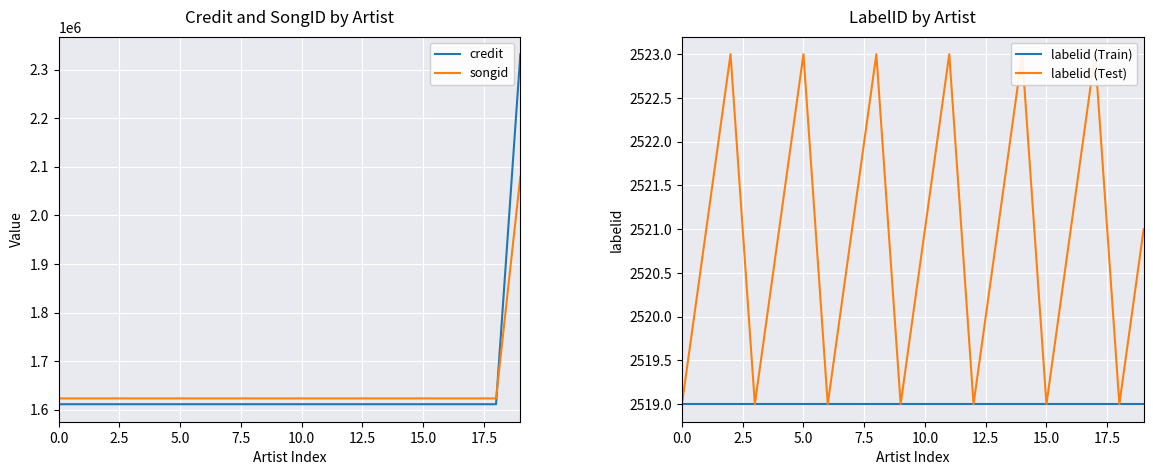

What is the minimum value for songid?

1623299